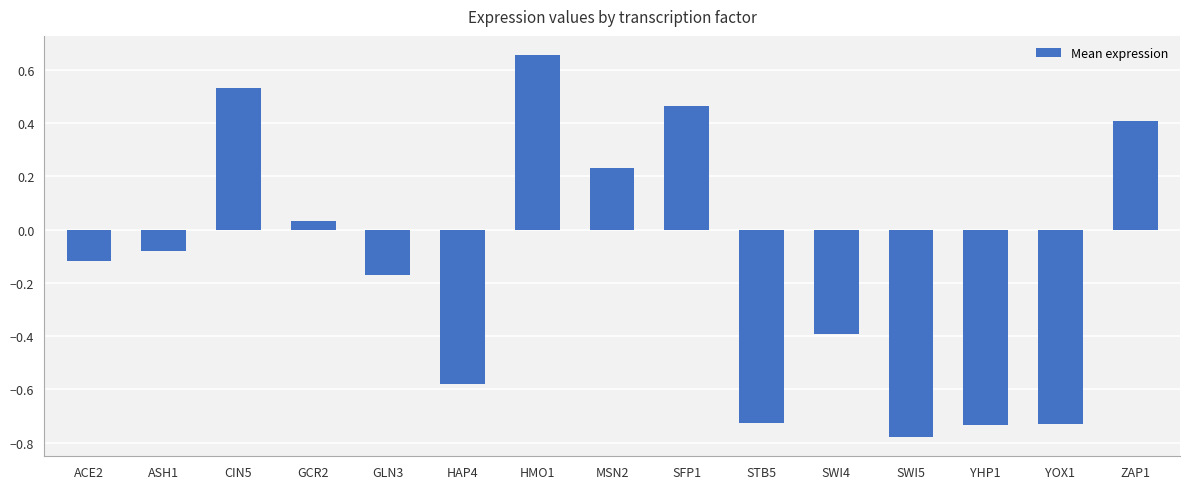

What is the label of the 6th bar from the left?

HAP4